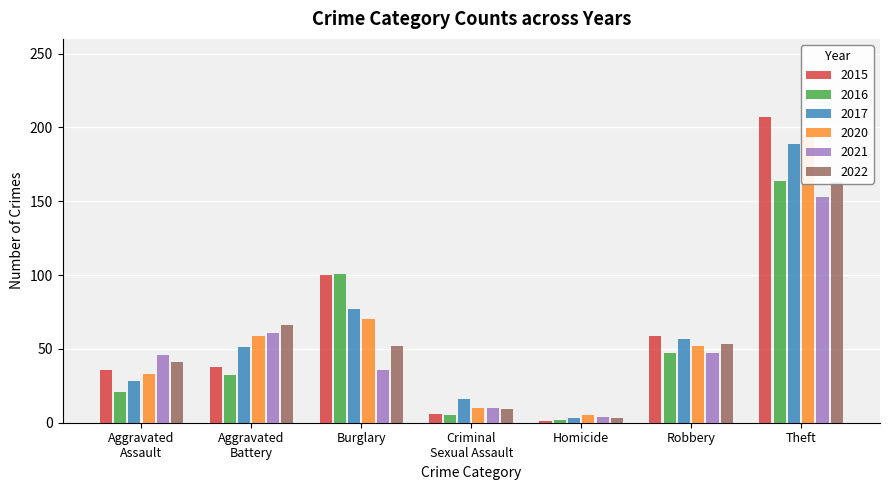

Is it true that 2021 equals 47 at Robbery?

True